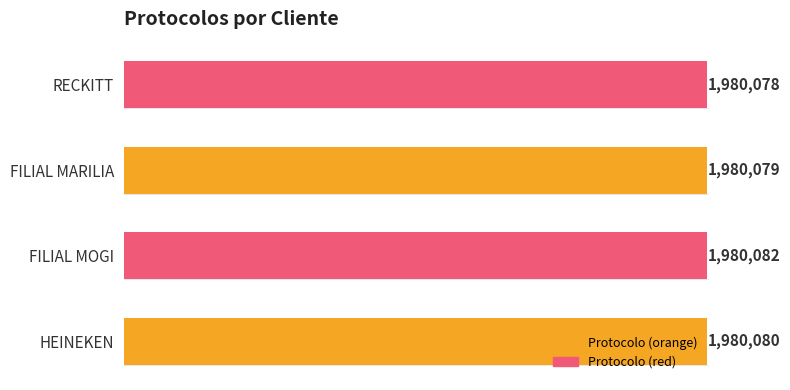

List the labels in order of value, smallest first.

RECKITT, FILIAL MARILIA, HEINEKEN, FILIAL MOGI